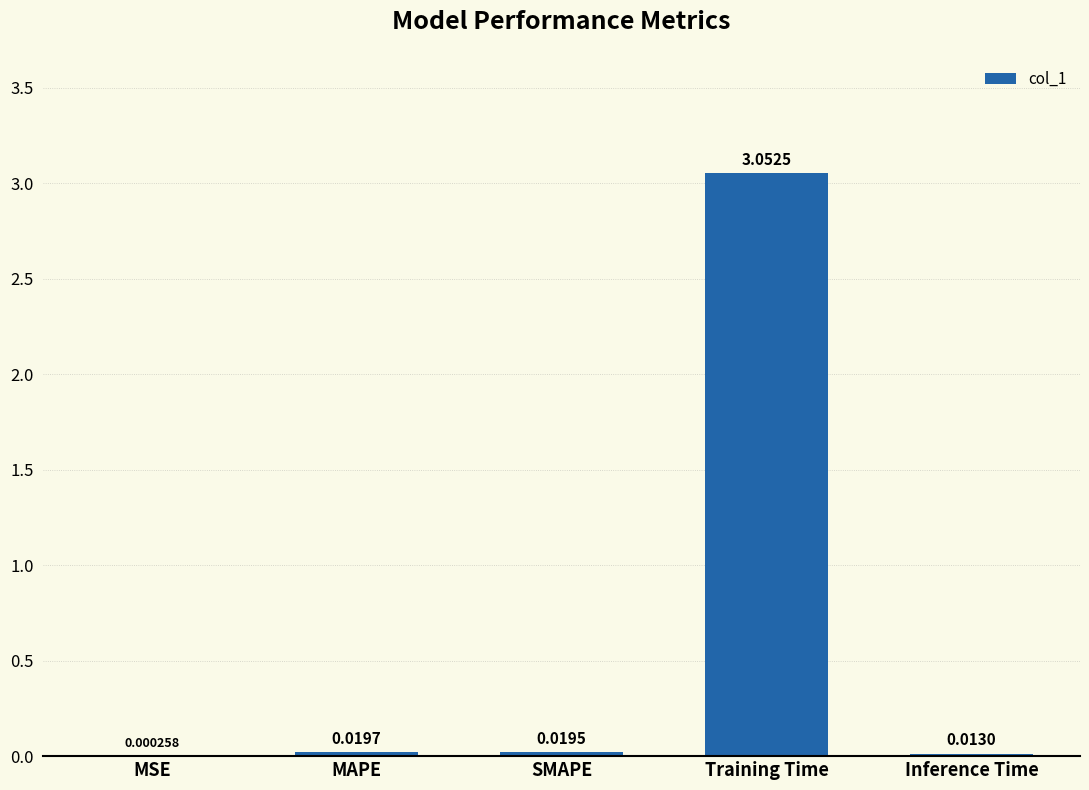

At which category does the chart reach its peak across all series?

Training Time